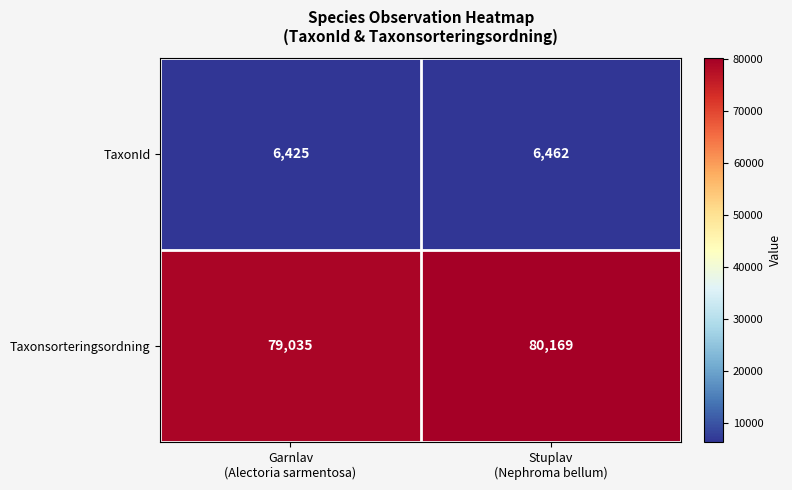

List the series in order of their overall mean, lowest first.

TaxonId, Taxonsorteringsordning